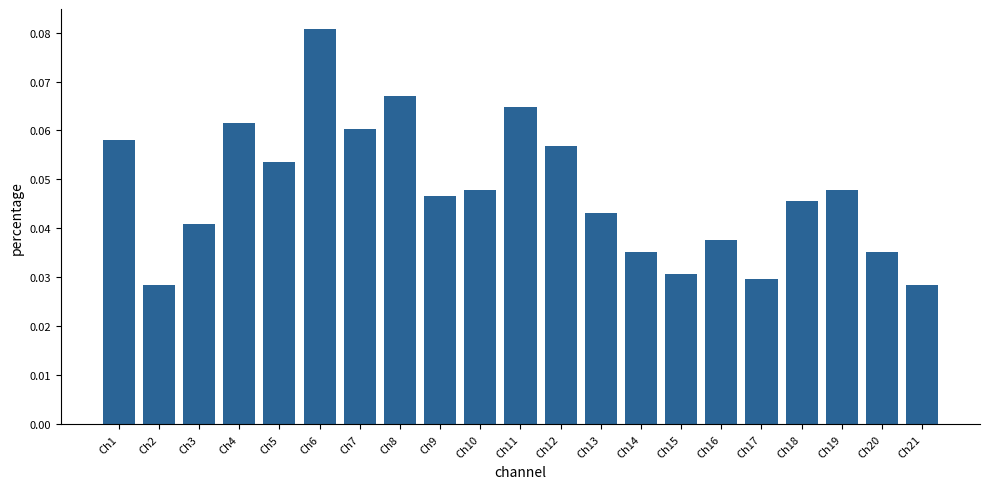

How many distinct data groups are displayed?

1